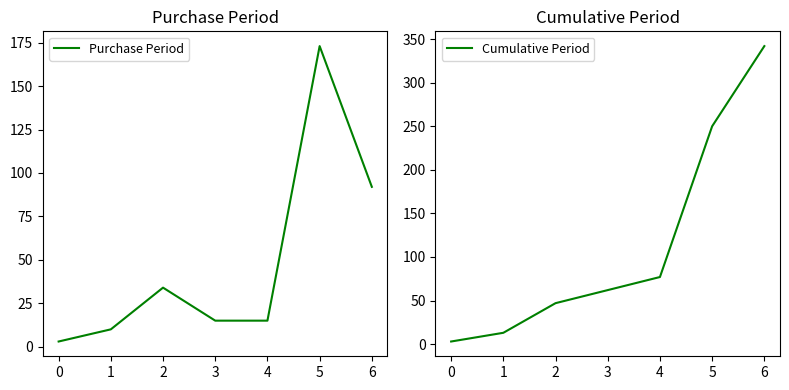

Count the number of categories in the chart.

7